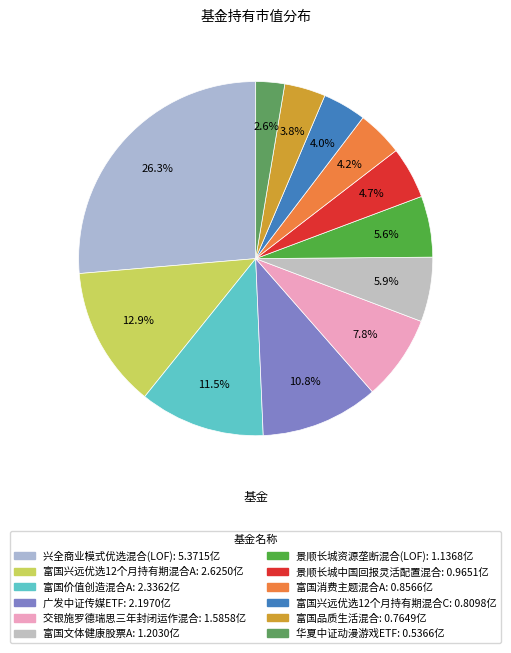

Which category has the biggest portion of the pie?

兴全商业模式优选混合(LOF)